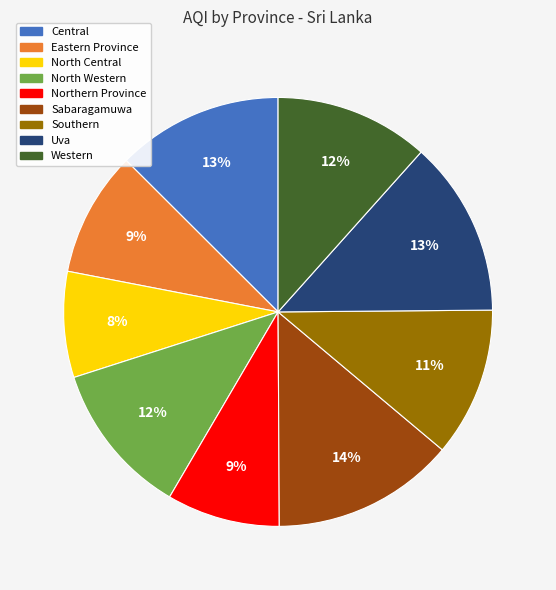

Combined, do Western and Eastern Province account for over 50%?

No